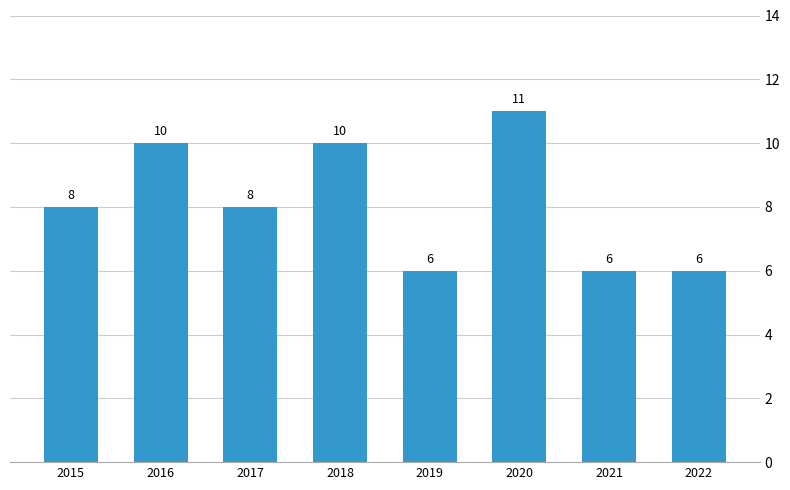

What is the difference between the maximum and minimum values?

5